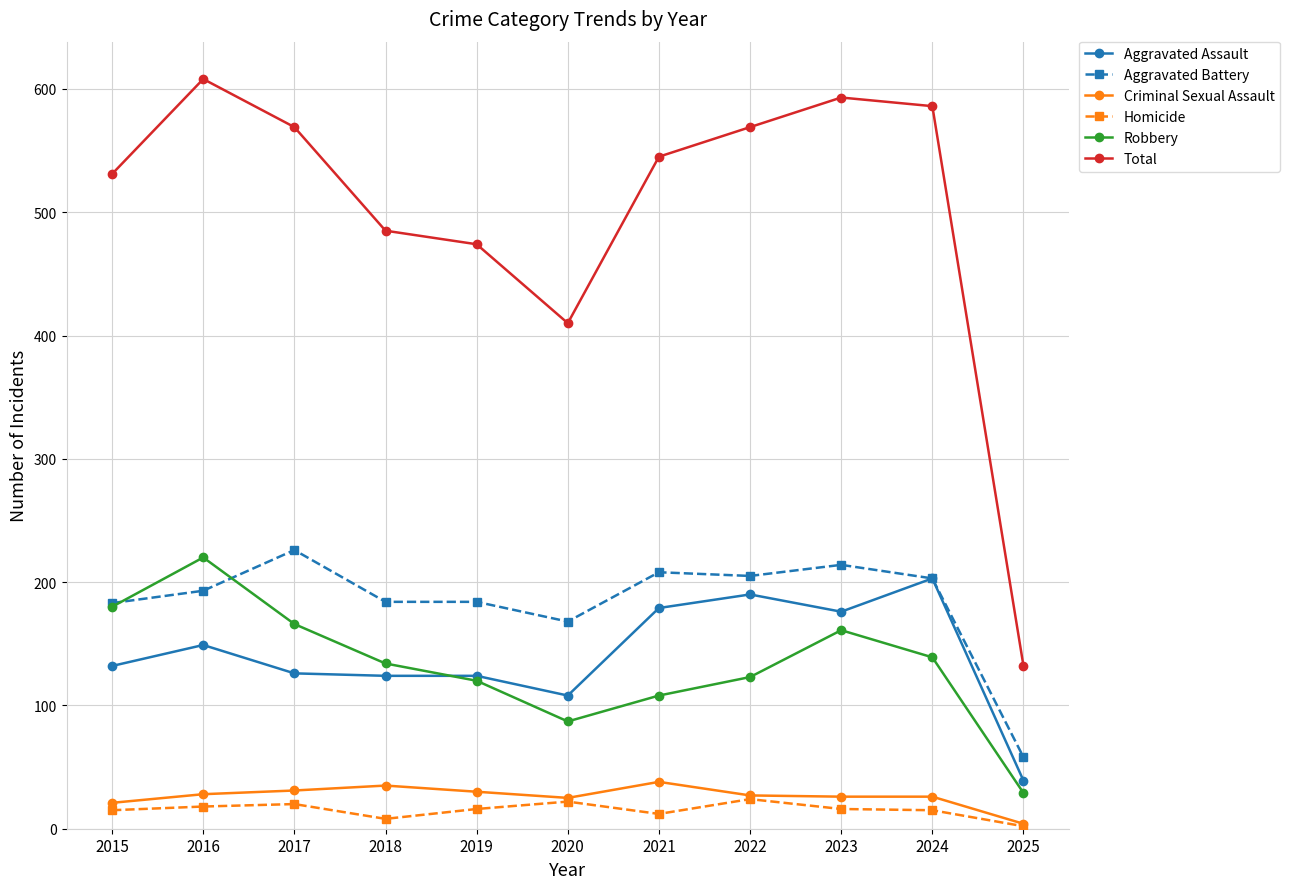

True or false: Criminal Sexual Assault and Robbery cross at least once.

False